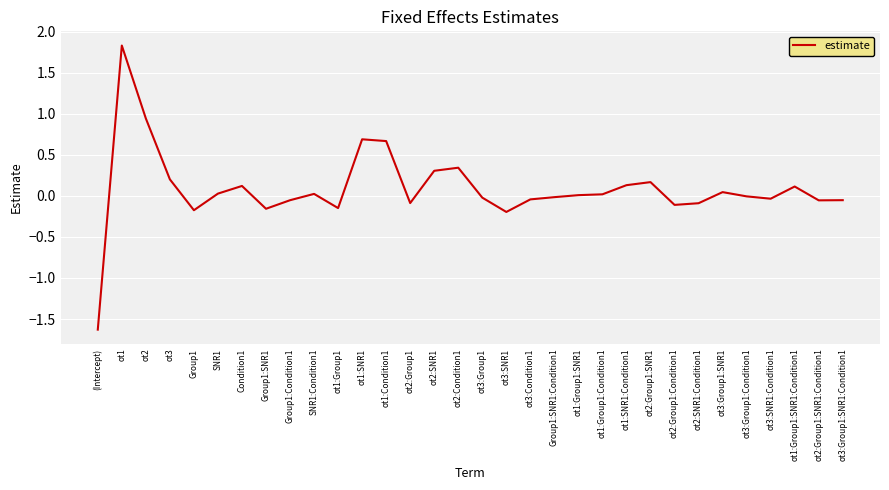

Count the number of data series in this chart.

1